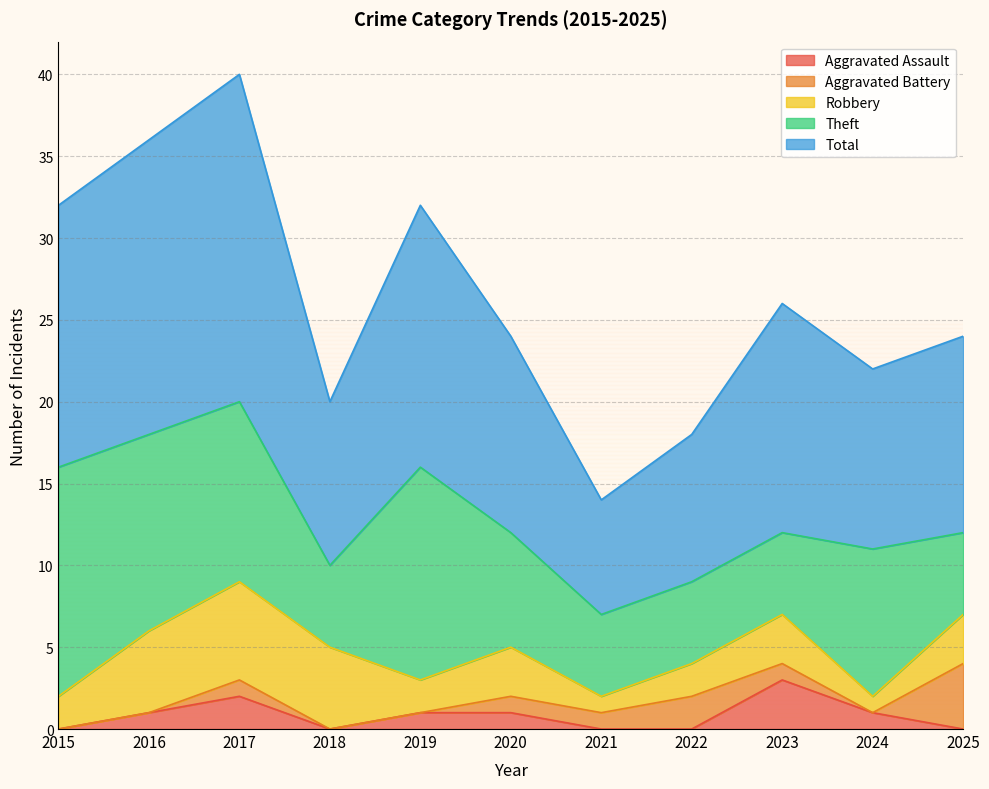

What is the maximum value for Aggravated Battery?

4